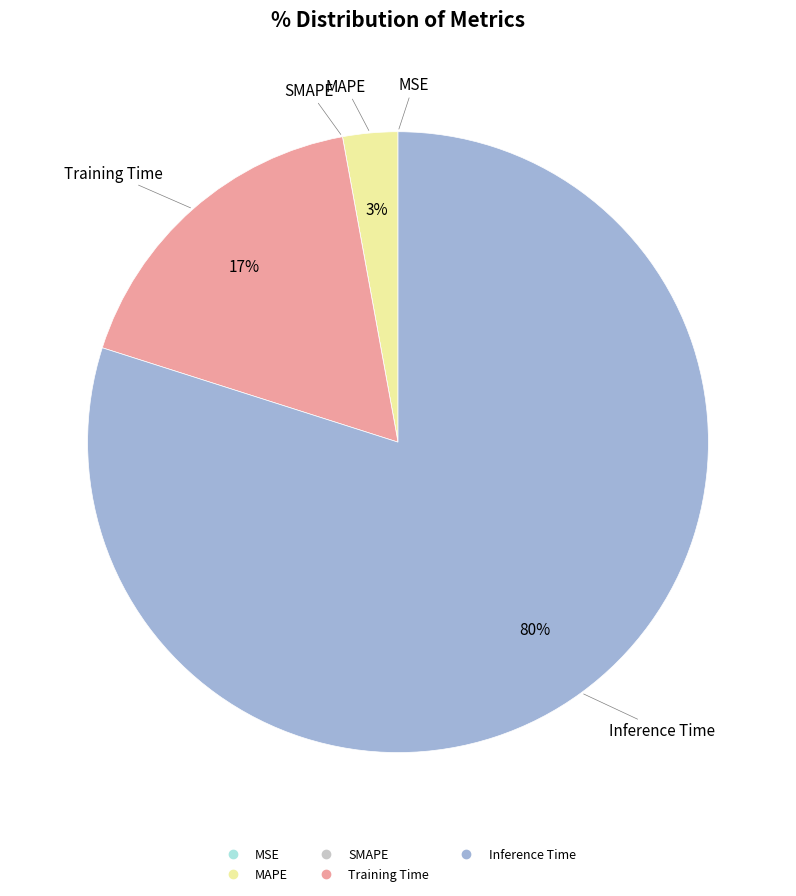

Is there a majority slice in this chart?

Yes